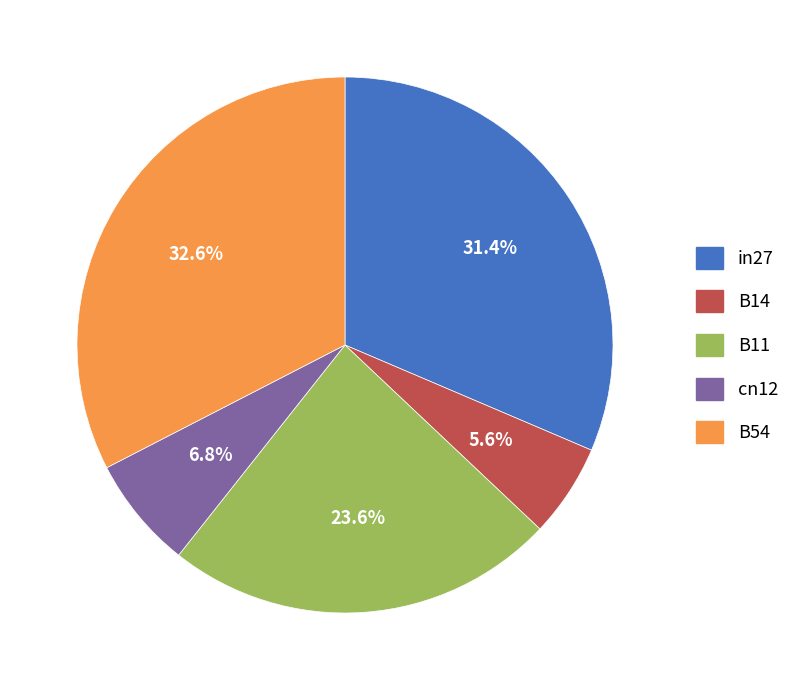

To the nearest percent, what percentage of the pie is B11?

24%